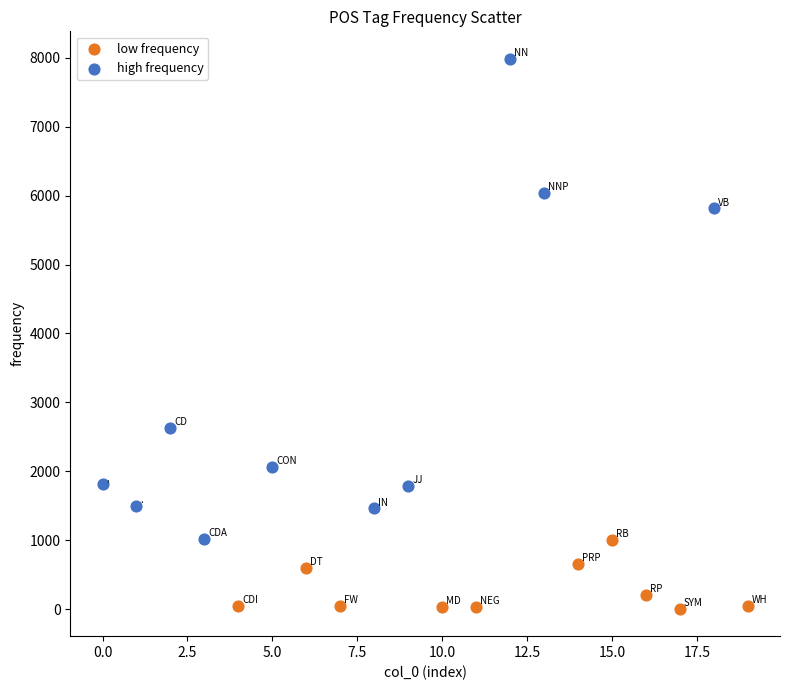

Which series has the widest spread of Y values?

high frequency